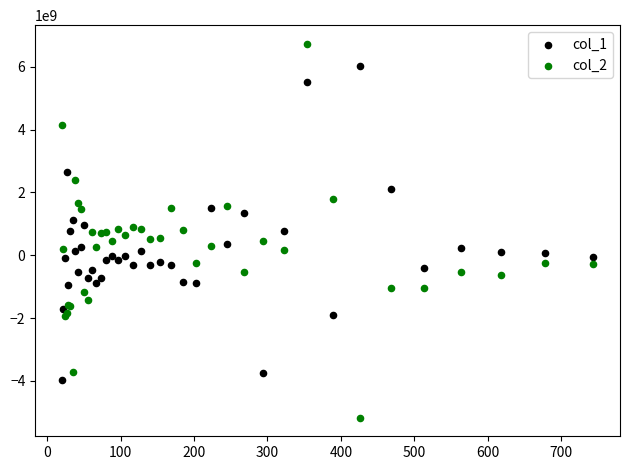

What is the X range (max minus min) for the scatter plot?

723.9